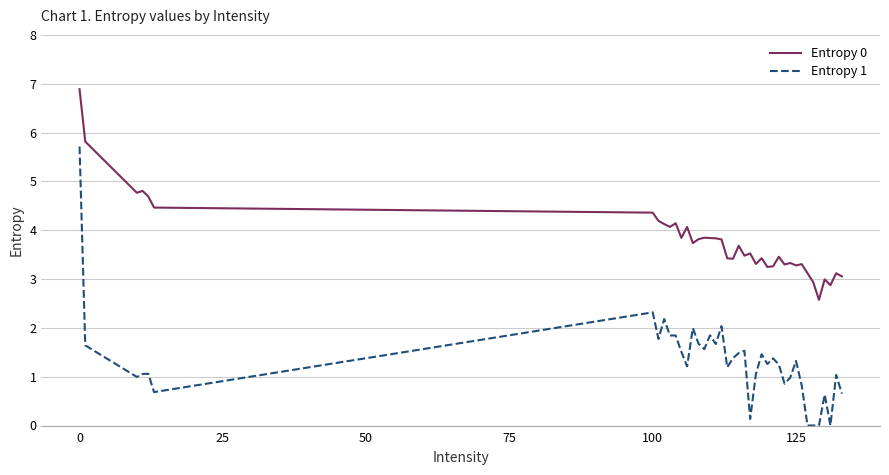

Rank the series by their average value, from lowest to highest.

Entropy 1, Entropy 0